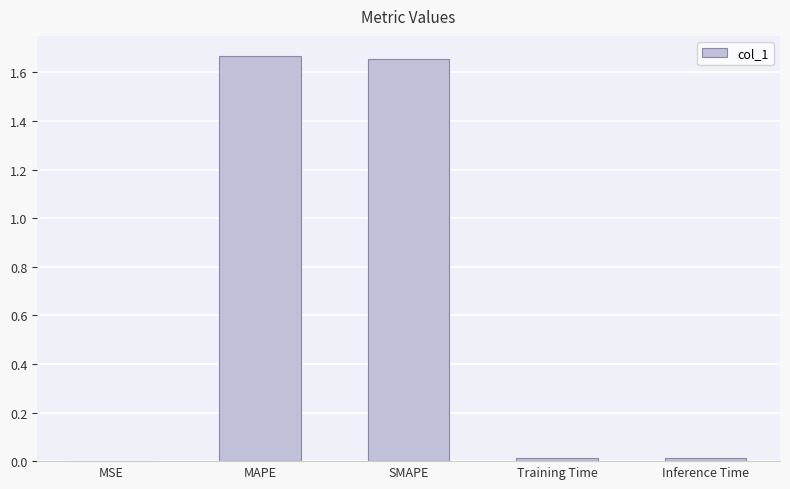

Between MSE and MAPE, which is larger?

MAPE